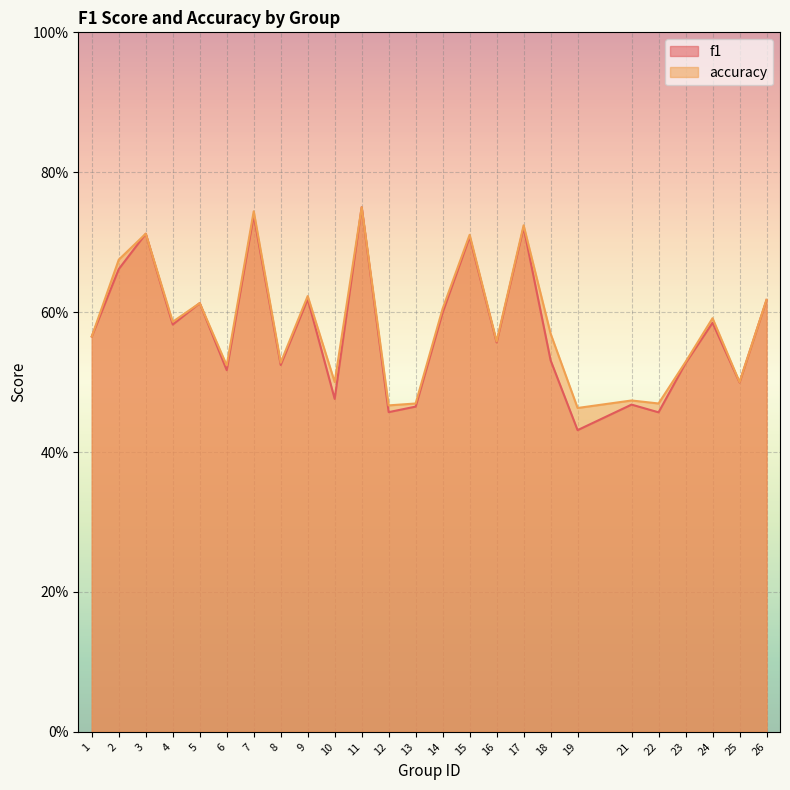

What is the approximate value of accuracy at 14?

0.6